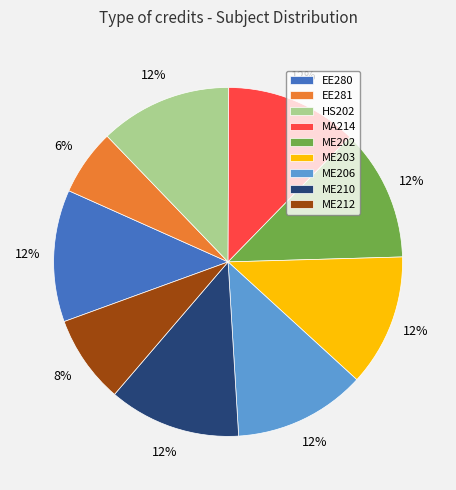

What is the smallest slice in the pie chart?

EE281